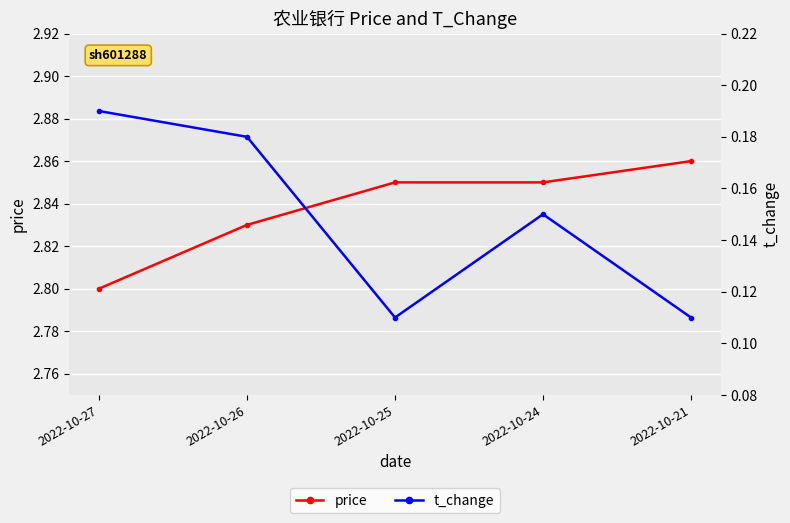

What is the difference between the second highest and second lowest values in the t_change series?

0.1